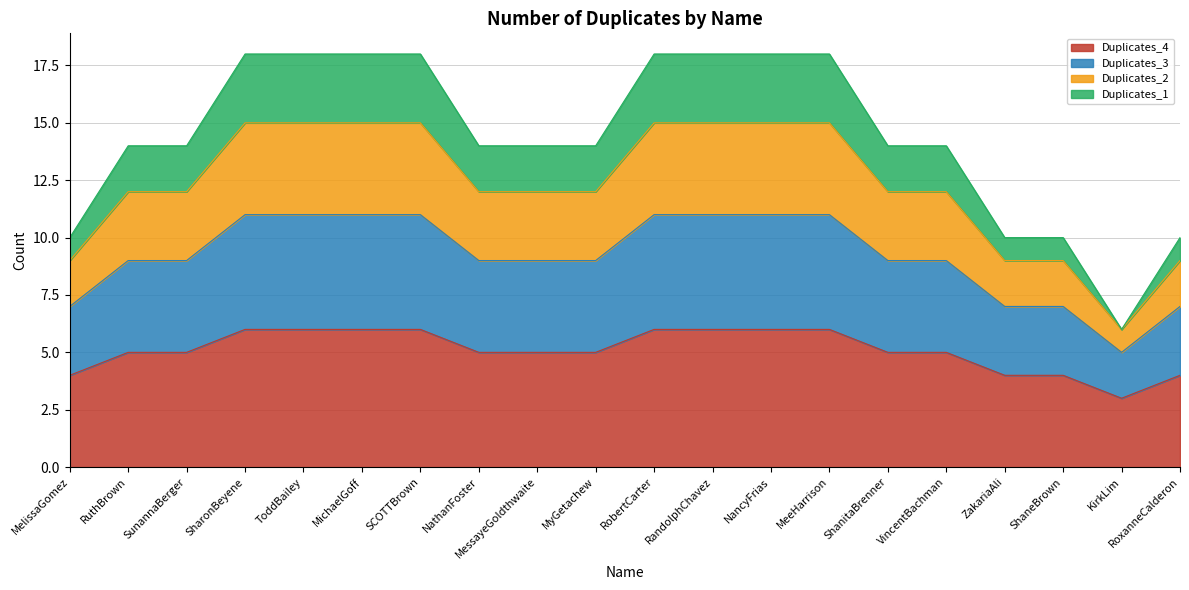

The value of Duplicates_4 at ZakariaAli is 6. True or false?

False